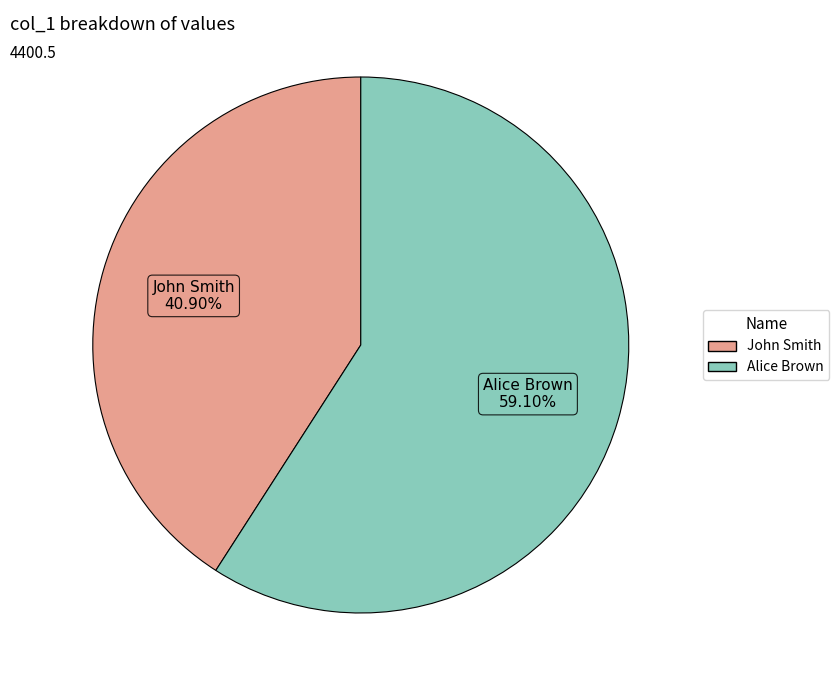

Approximately how many times larger is the value at John Smith compared to Alice Brown?

0.7